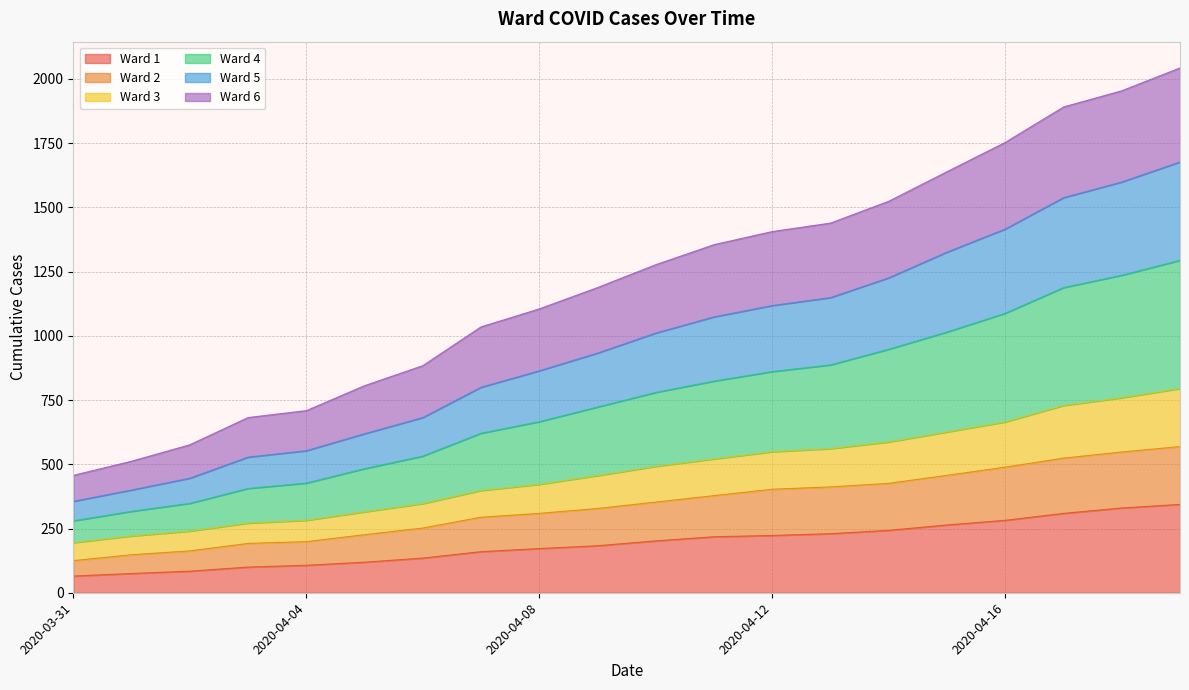

What are all the series names shown in the legend?

Ward 1, Ward 2, Ward 3, Ward 4, Ward 5, Ward 6